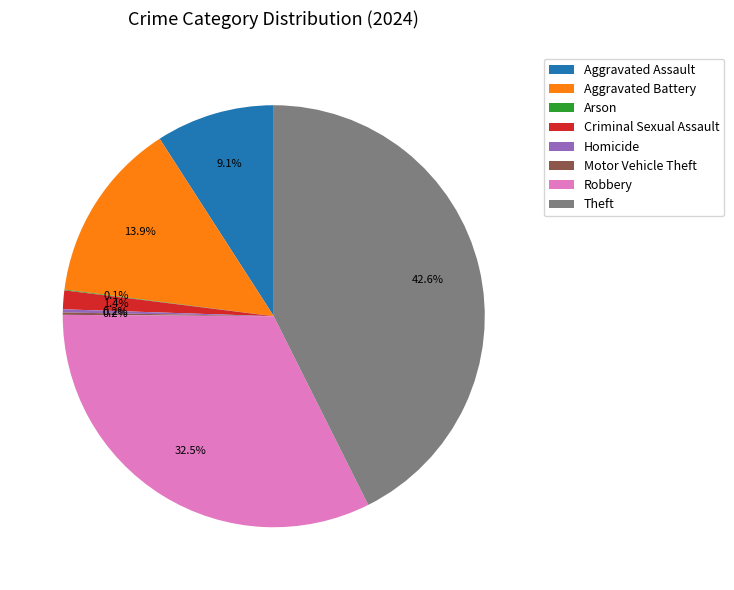

Combined, what portion of the pie is Aggravated Battery and Robbery?

46.4%